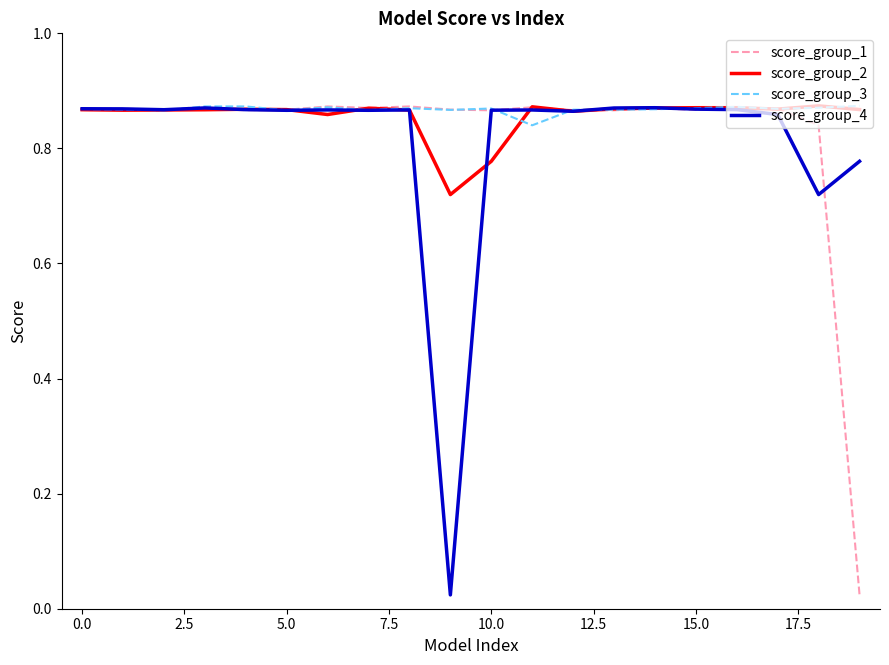

Does the chart display data point markers on the line(s)?

No